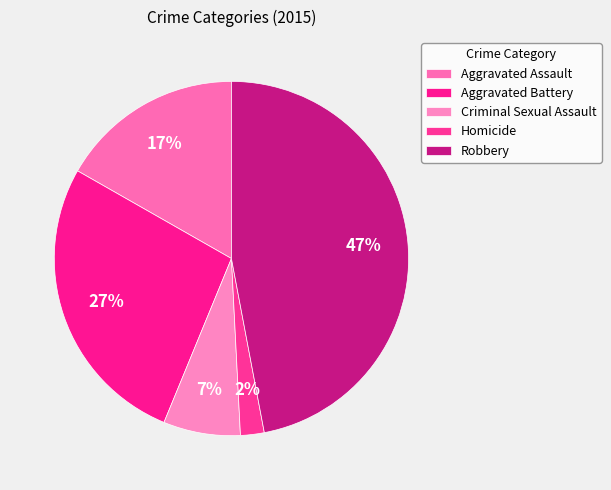

To the nearest percent, what portion does Robbery represent?

47%